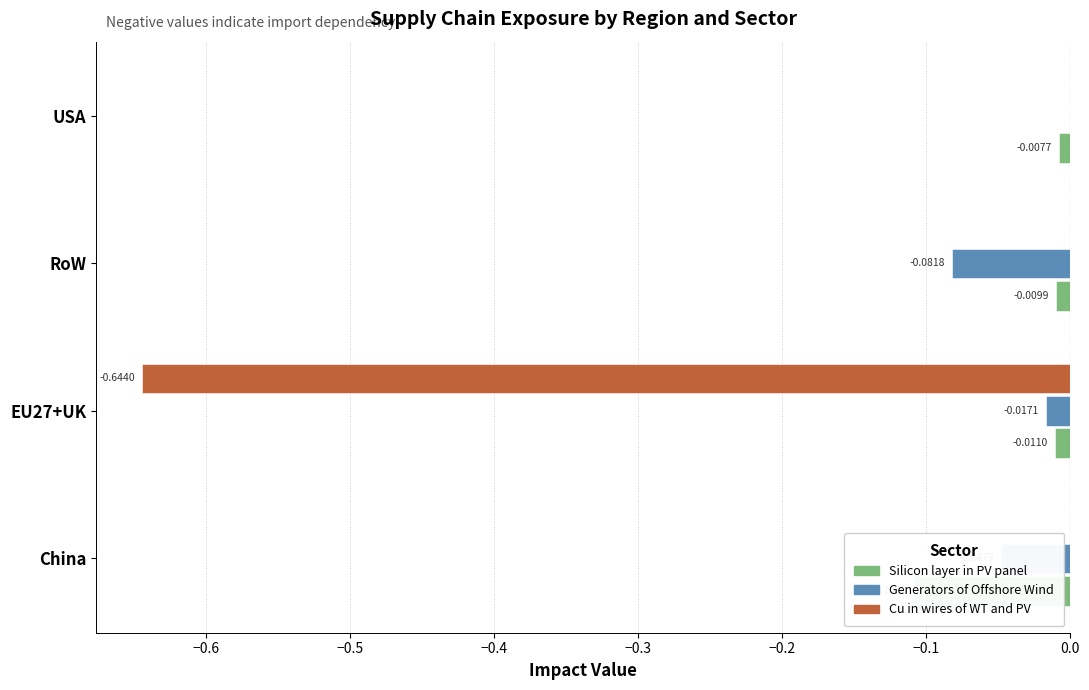

Does the chart contain any negative values?

Yes